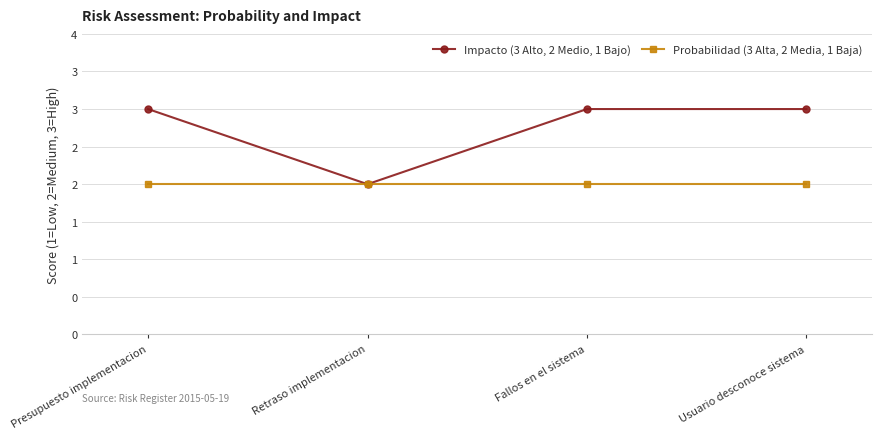

Rank the categories by Impacto (3 Alto, 2 Medio, 1 Bajo) value from highest to lowest.

Presupuesto implementacion, Fallos en el sistema, Usuario desconoce sistema, Retraso implementacion